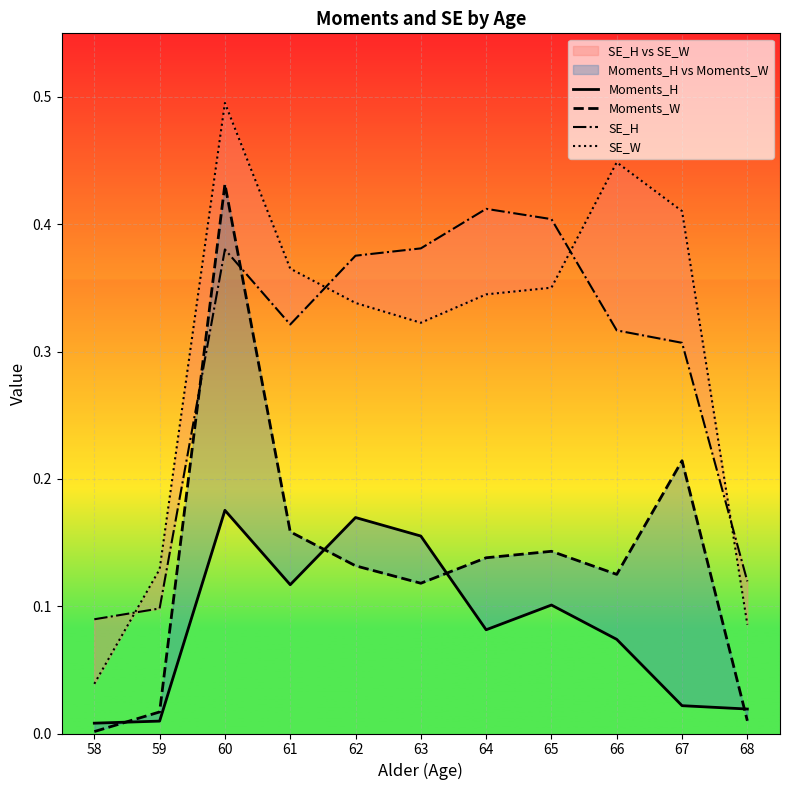

Reading left to right, extract all data points from this chart.

Moments_H: 0.0	0.0	0.2	0.1	0.2	0.2	0.1	0.1	0.1	0.0	0.0
Moments_W: 0.0	0.0	0.4	0.2	0.1	0.1	0.1	0.1	0.1	0.2	0.0
SE_H: 0.1	0.1	0.4	0.3	0.4	0.4	0.4	0.4	0.3	0.3	0.1
SE_W: 0.0	0.1	0.5	0.4	0.3	0.3	0.3	0.4	0.4	0.4	0.1